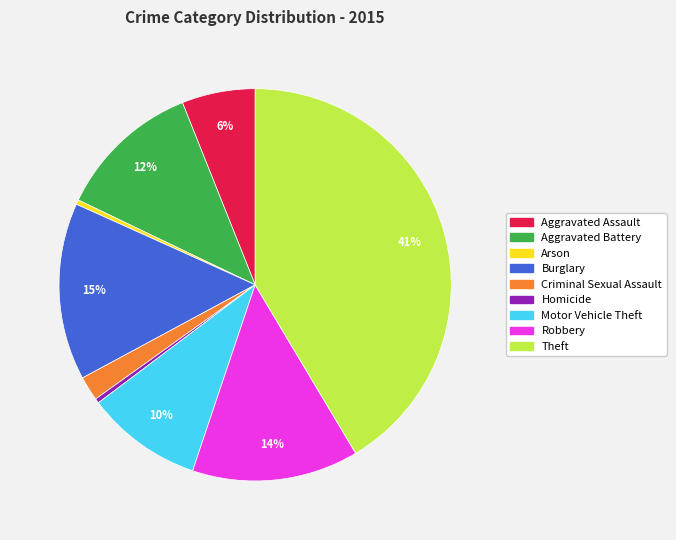

Combined, do Criminal Sexual Assault and Burglary account for over 50%?

No